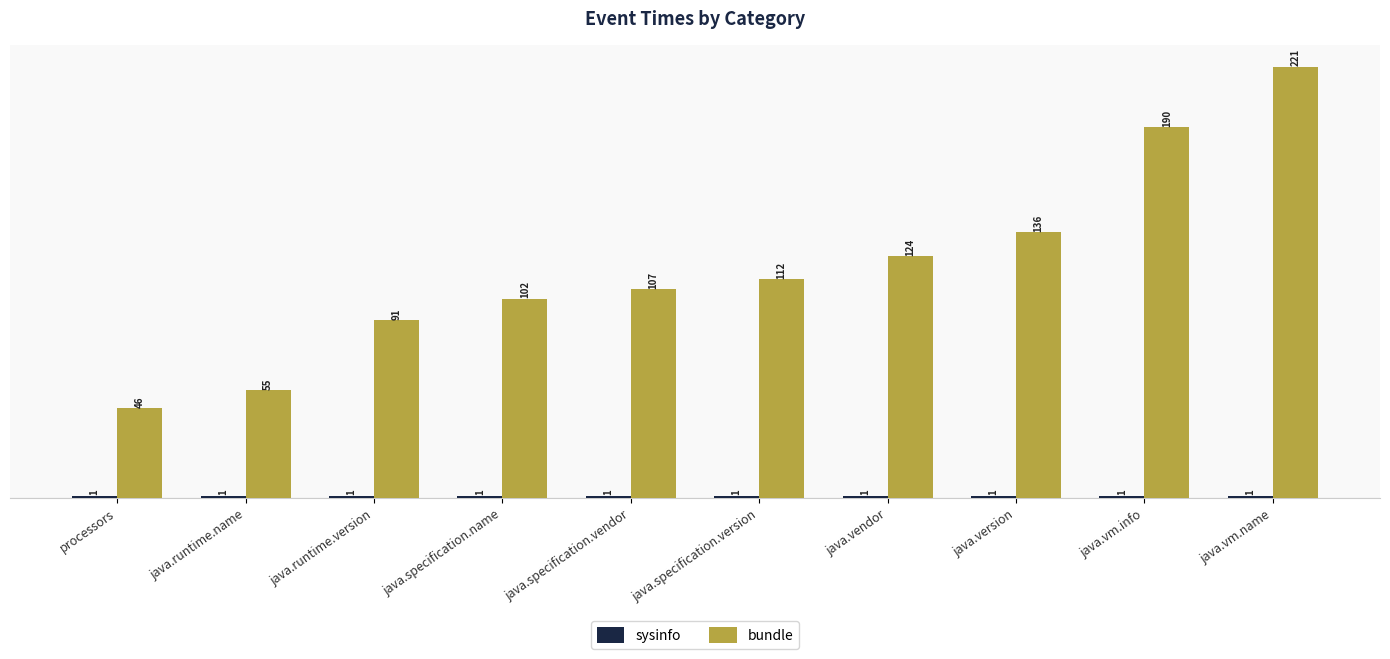

What is the label of the 8th bar from the right?

java.runtime.version